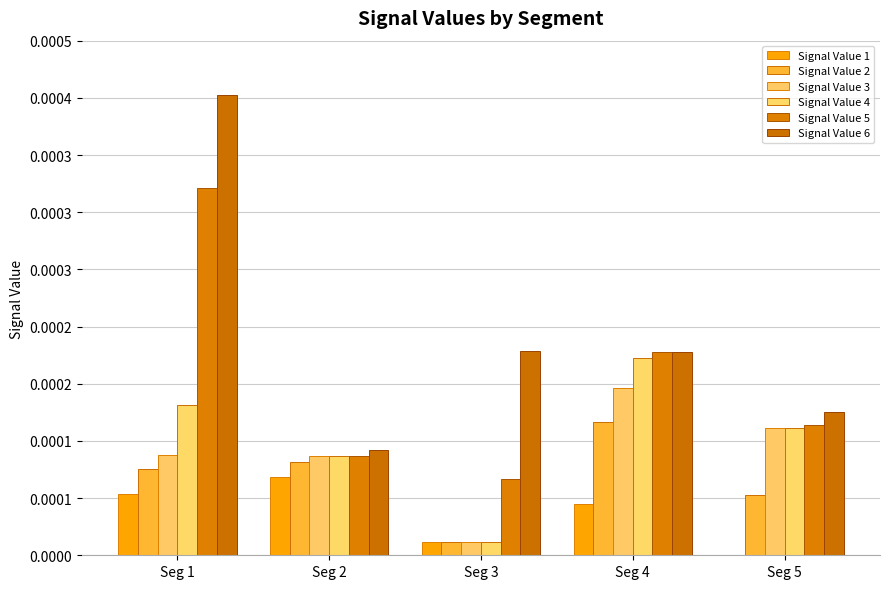

Does the chart contain stacked bars?

No